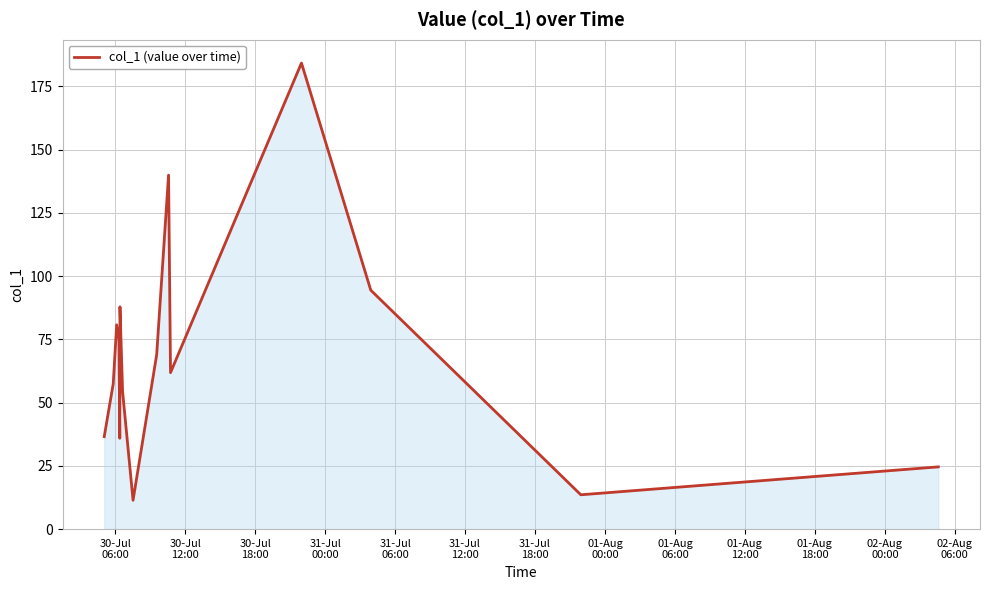

What is the difference between the maximum and minimum values?

172.8